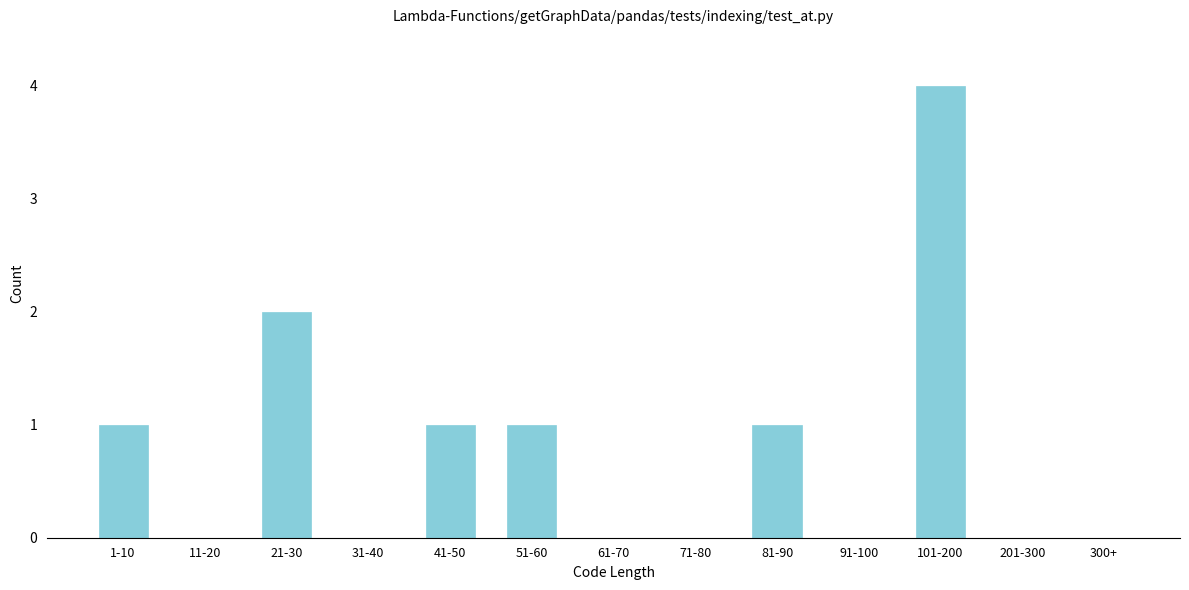

Reading right to left, transcribe all the data shown in this chart.

300+=0	201-300=0	101-200=4	91-100=0	81-90=1	71-80=0	61-70=0	51-60=1	41-50=1	31-40=0	21-30=2	11-20=0	1-10=1